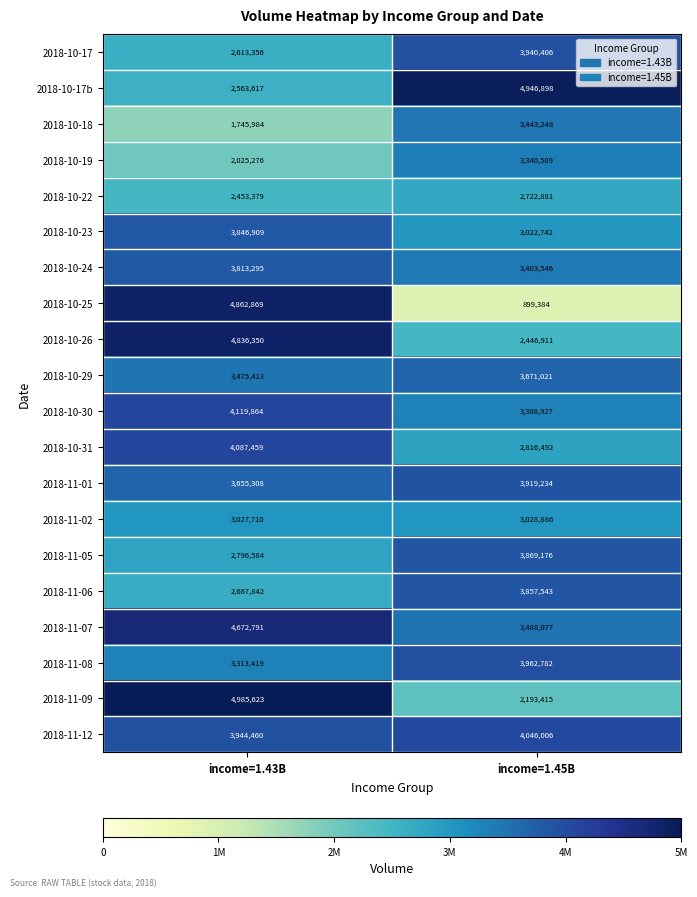

What is the average value of the 2018-10-31 series?

3451976